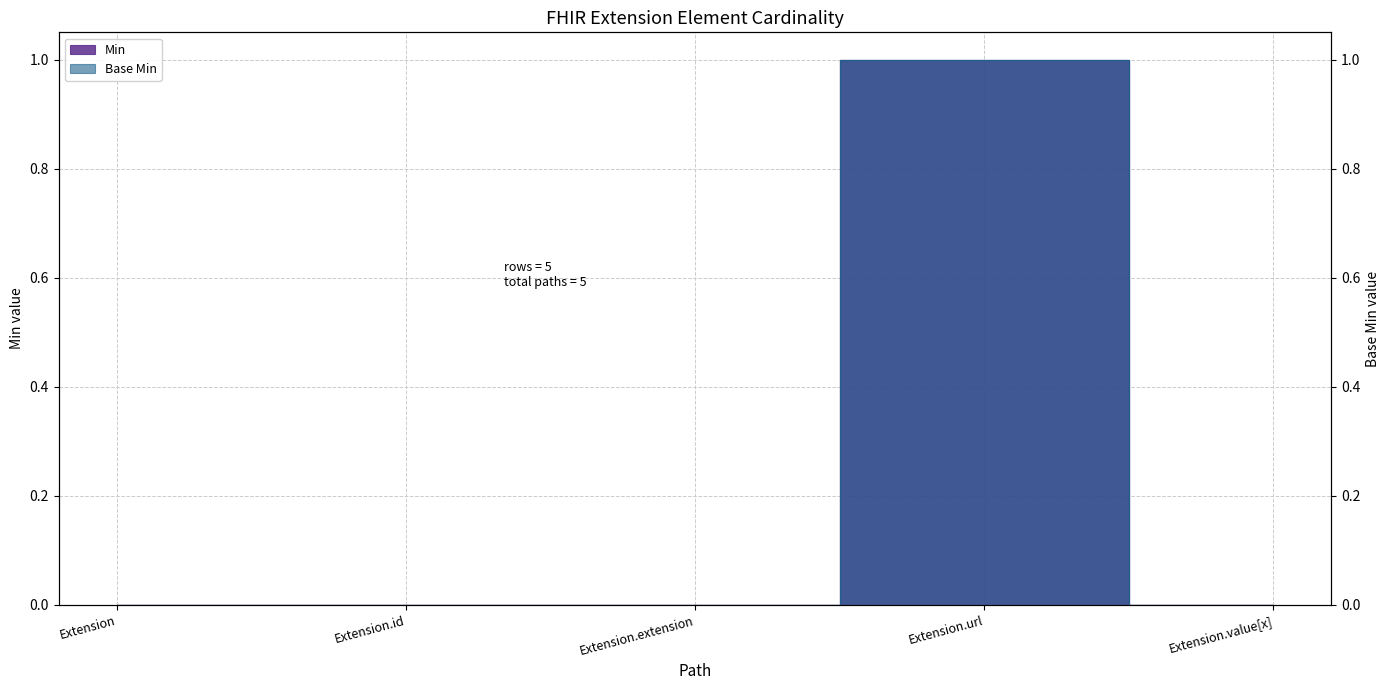

What are all the series names shown in the legend?

Min, Base Min